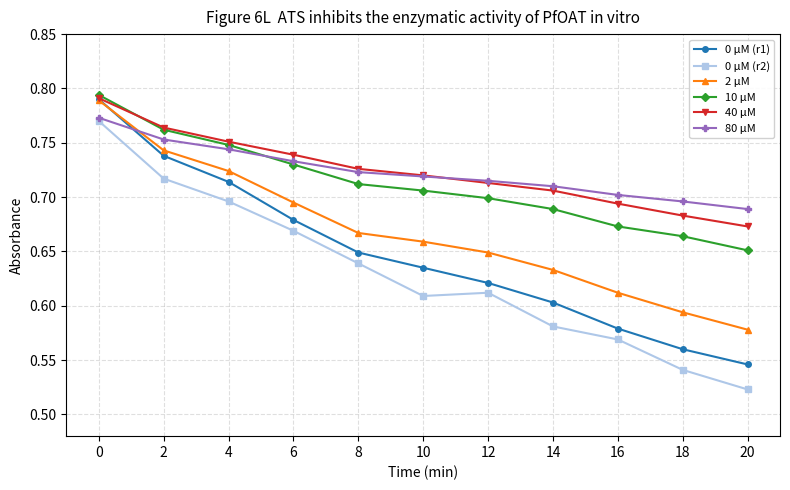

Rank the categories by 40 μM value from lowest to highest.

20, 18, 16, 14, 12, 10, 8, 6, 4, 2, 0